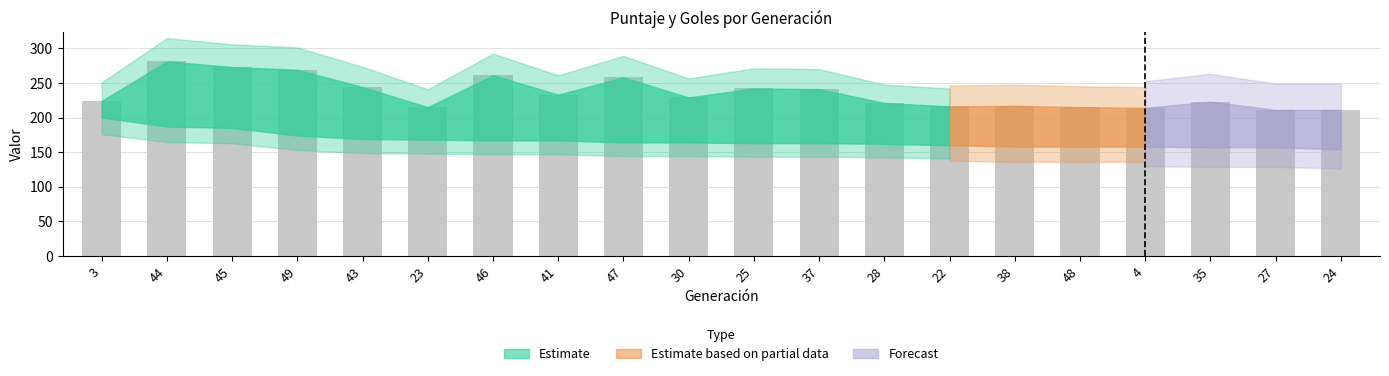

What position from the left is 43?

5